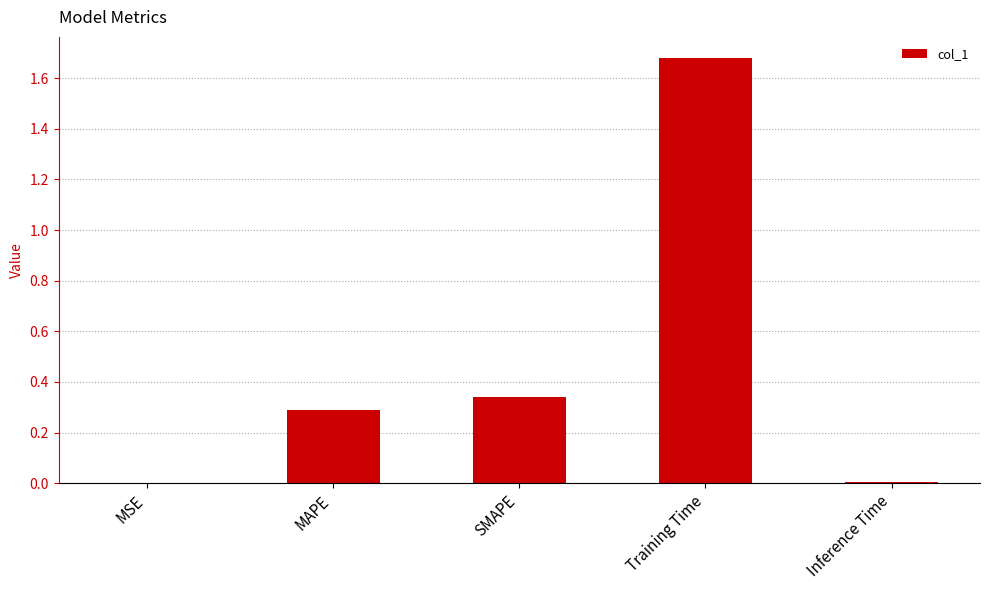

True or false: the data shows 0.3 at MAPE.

True